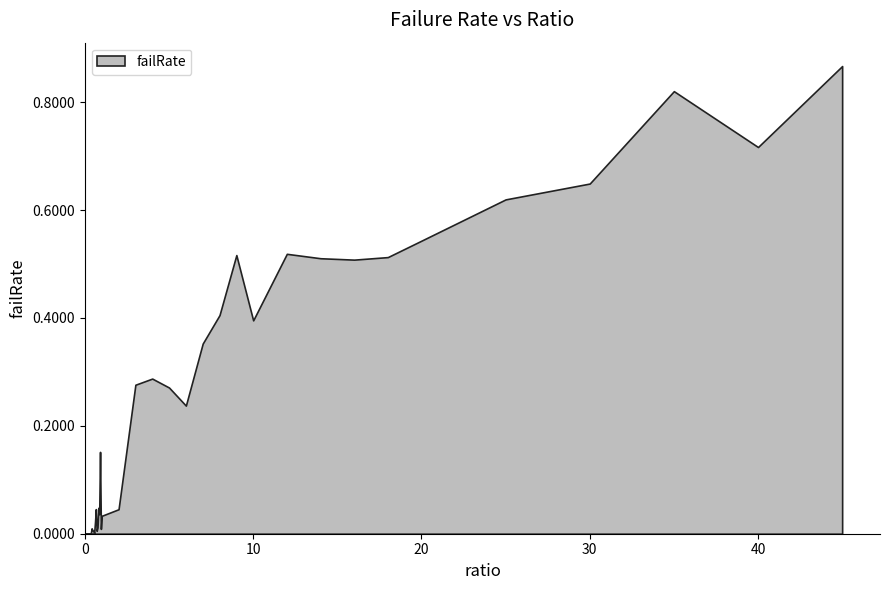

Which has a higher value, 5.0 or 0.4?

5.0